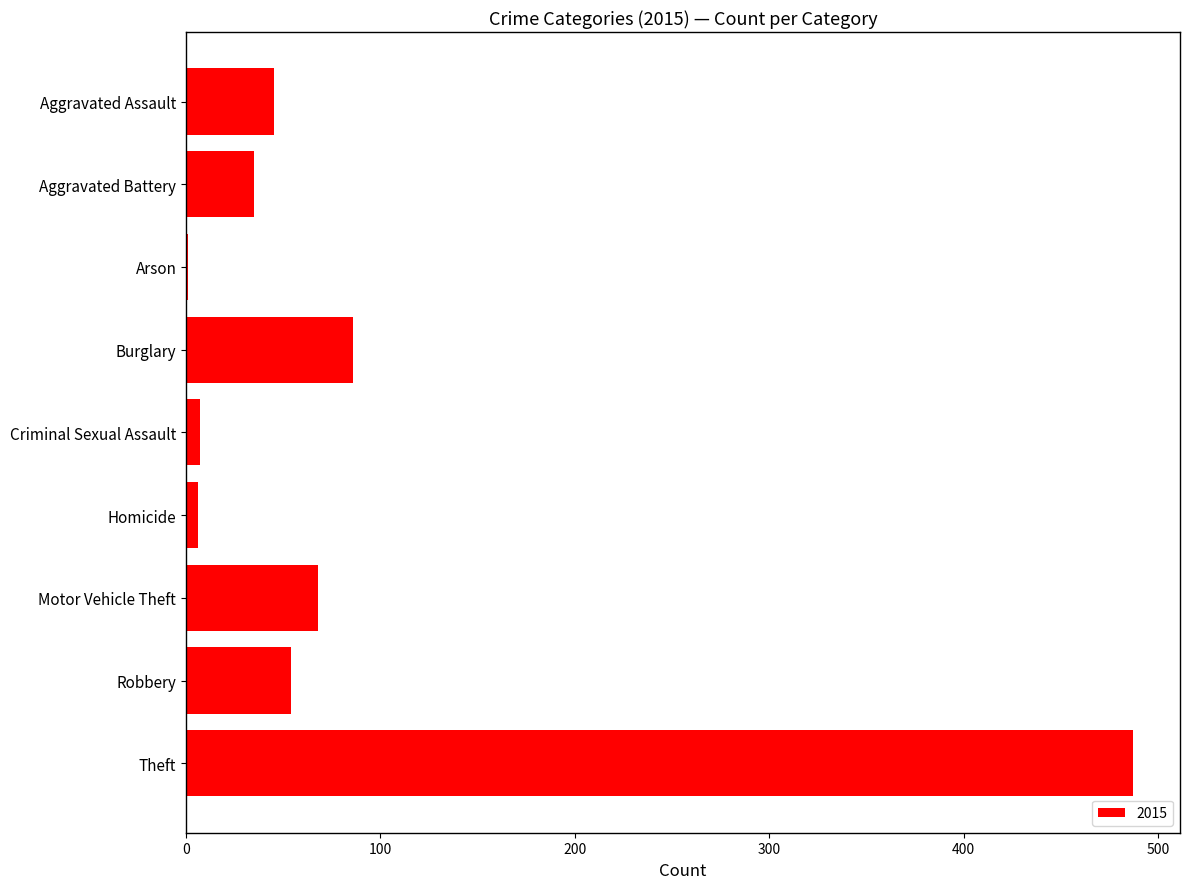

Where is the data nearest to the value 244?

Burglary